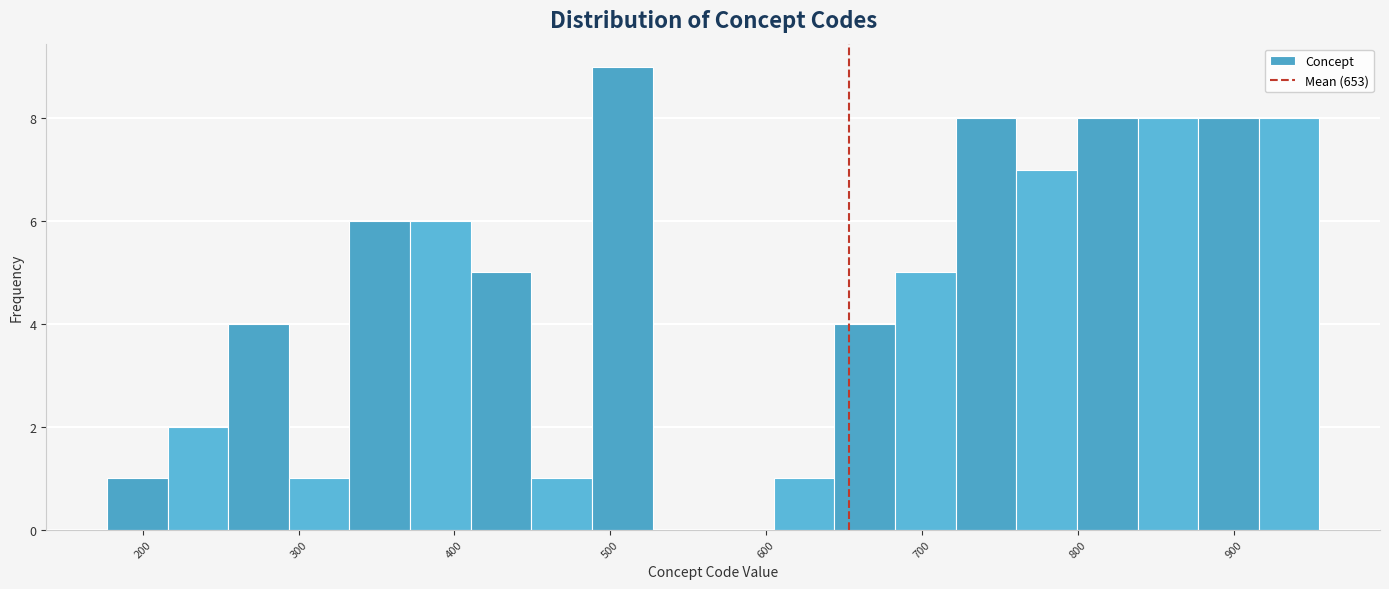

Around what value on the x-axis is the tallest bar? Give the approximate position of its centre, as read against the axis.

510